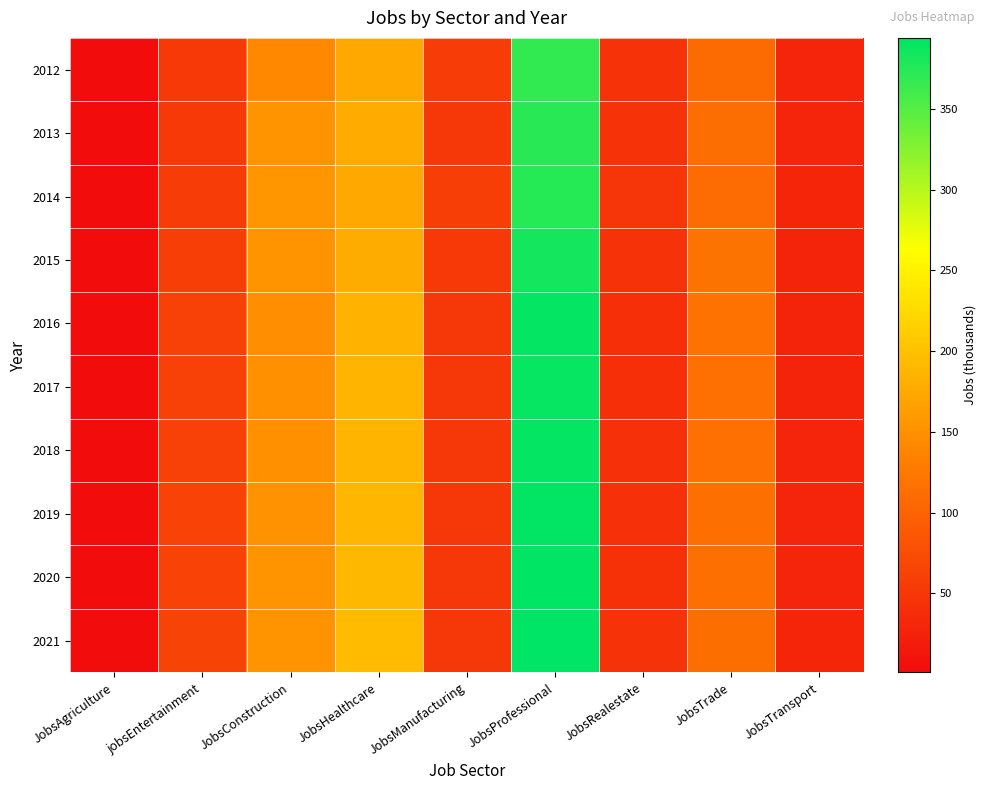

Reading left to right, extract all data points from this chart.

2012: JobsAgriculture=2	jobsEntertainment=51	JobsConstruction=141	JobsHealthcare=174	JobsManufacturing=56	JobsProfessional=368	JobsRealestate=46	JobsTrade=108	JobsTransport=29
2013: JobsAgriculture=1	jobsEntertainment=52	JobsConstruction=153	JobsHealthcare=177	JobsManufacturing=50	JobsProfessional=373	JobsRealestate=46	JobsTrade=111	JobsTransport=29
2014: JobsAgriculture=1	jobsEntertainment=56	JobsConstruction=156	JobsHealthcare=174	JobsManufacturing=58	JobsProfessional=374	JobsRealestate=49	JobsTrade=110	JobsTransport=30
2015: JobsAgriculture=1	jobsEntertainment=58	JobsConstruction=154	JobsHealthcare=178	JobsManufacturing=53	JobsProfessional=383	JobsRealestate=46	JobsTrade=118	JobsTransport=28
2016: JobsAgriculture=1	jobsEntertainment=62	JobsConstruction=149	JobsHealthcare=185	JobsManufacturing=50	JobsProfessional=391	JobsRealestate=41	JobsTrade=117	JobsTransport=28
2017: JobsAgriculture=1	jobsEntertainment=62	JobsConstruction=150	JobsHealthcare=186	JobsManufacturing=50	JobsProfessional=390	JobsRealestate=41	JobsTrade=115	JobsTransport=28
2018: JobsAgriculture=1	jobsEntertainment=62	JobsConstruction=151	JobsHealthcare=188	JobsManufacturing=50	JobsProfessional=391	JobsRealestate=42	JobsTrade=115	JobsTransport=29
2019: JobsAgriculture=1	jobsEntertainment=63	JobsConstruction=152	JobsHealthcare=189	JobsManufacturing=50	JobsProfessional=392	JobsRealestate=42	JobsTrade=114	JobsTransport=29
2020: JobsAgriculture=1	jobsEntertainment=63	JobsConstruction=153	JobsHealthcare=191	JobsManufacturing=50	JobsProfessional=393	JobsRealestate=43	JobsTrade=114	JobsTransport=29
2021: JobsAgriculture=1	jobsEntertainment=64	JobsConstruction=154	JobsHealthcare=193	JobsManufacturing=50	JobsProfessional=394	JobsRealestate=44	JobsTrade=113	JobsTransport=30